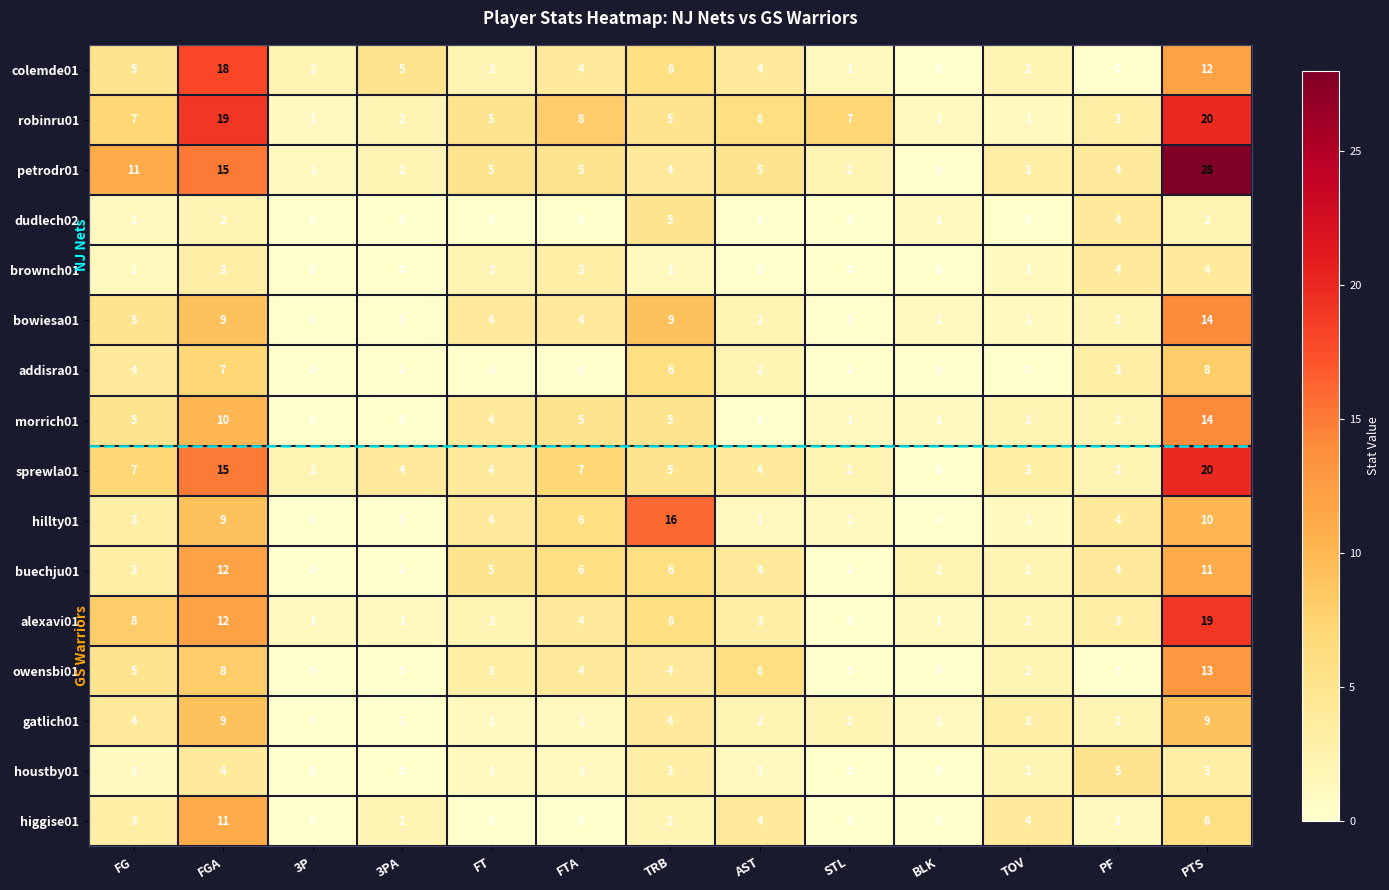

How many gatlich01 values are between 1 and 4?

9